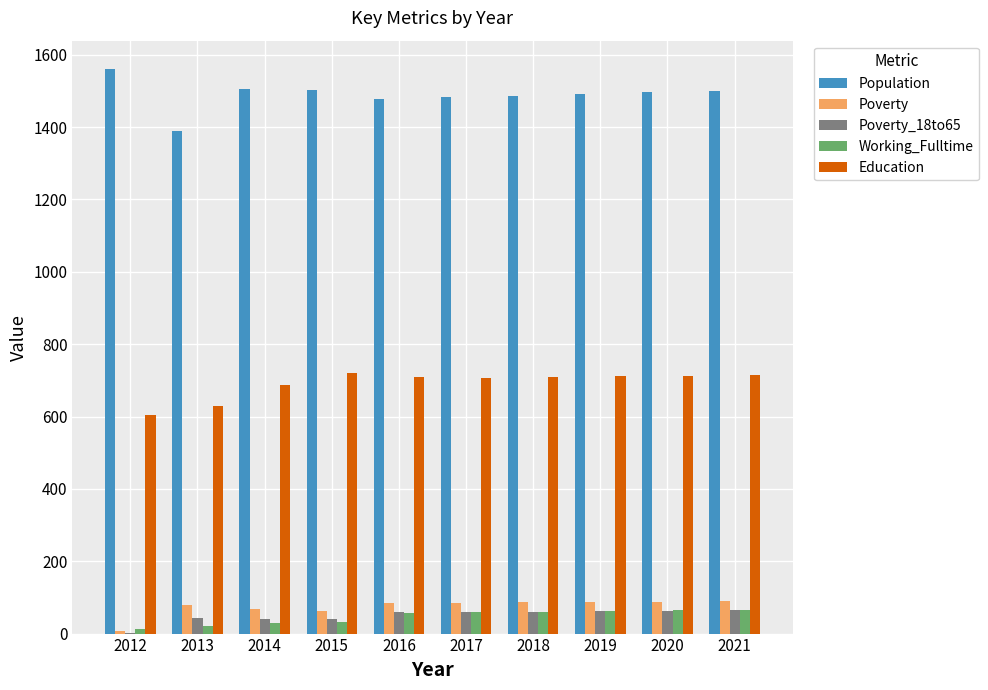

Count the number of data series in this chart.

5